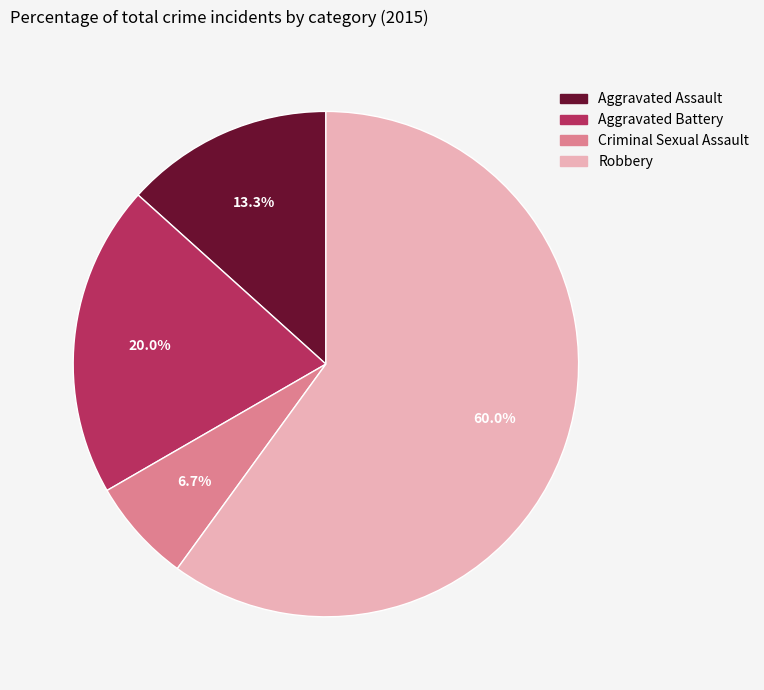

Count the number of slices in the pie.

4